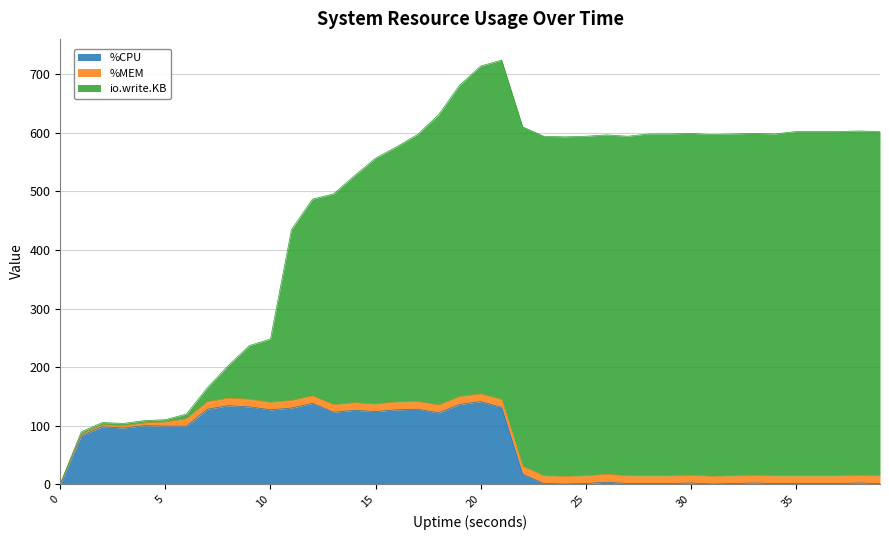

How many lines are shown in the chart?

3